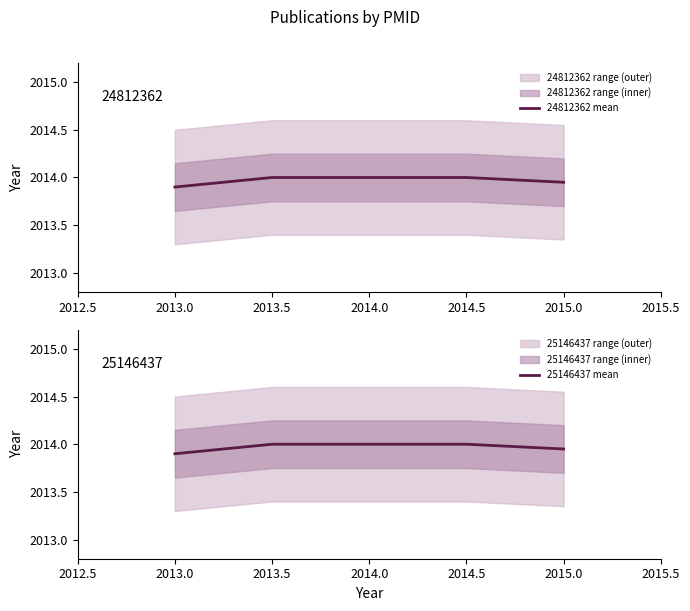

Where is 24812362 mean nearest to the value 2013?

2013.0